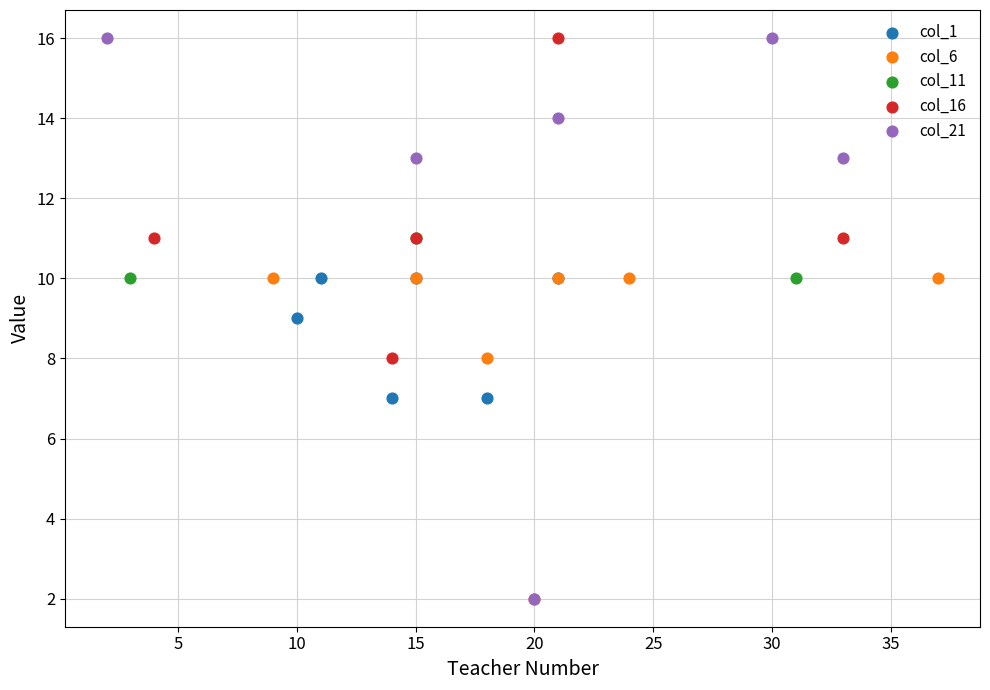

Which series has the widest spread of Y values?

col_21